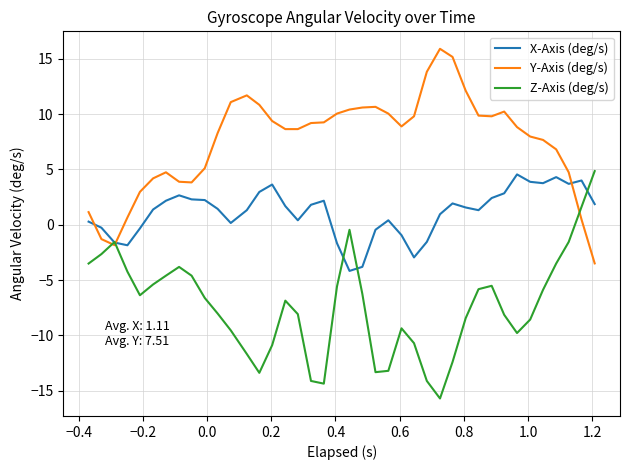

What is the highest value of the Z-Axis (deg/s) series?

4.8